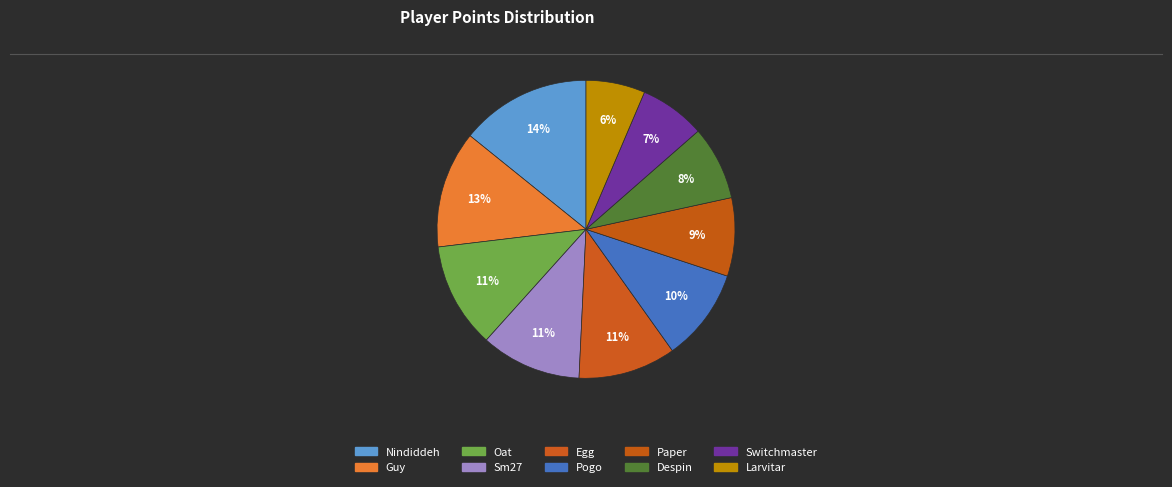

Is there any slice that represents more than half of the pie?

No